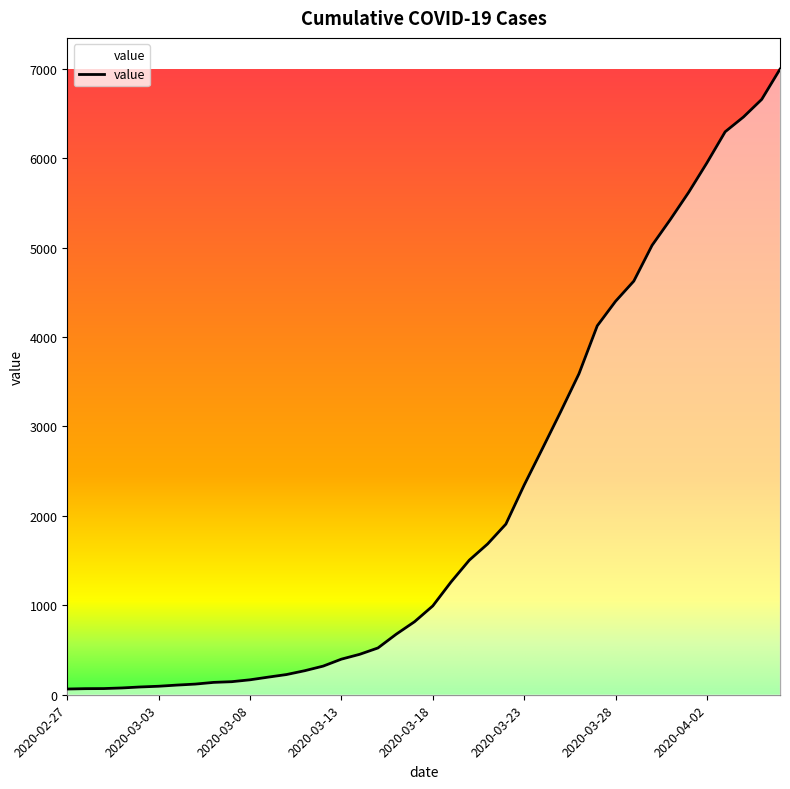

What is the greatest value displayed?

6995